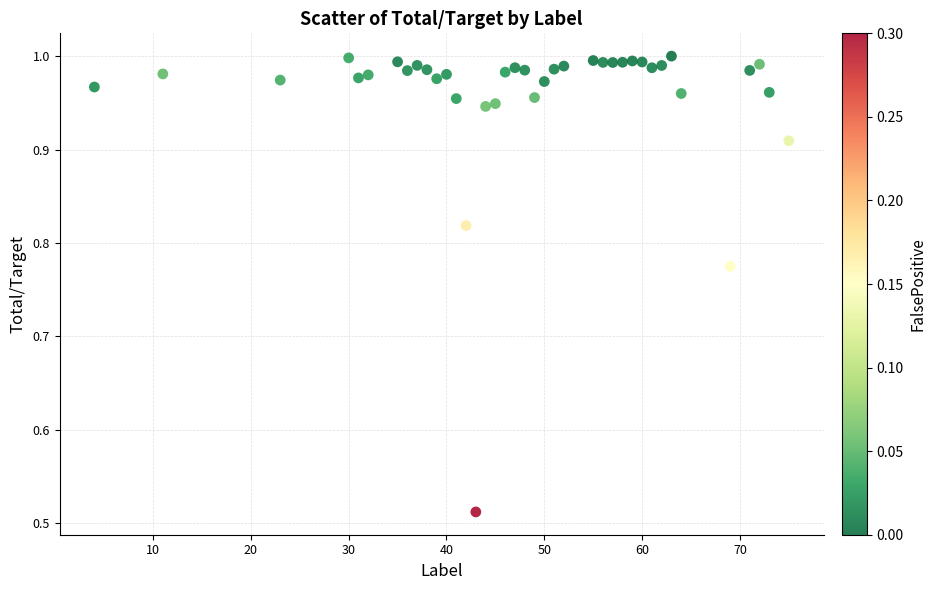

What is the range of X values (max minus min)?

71.0